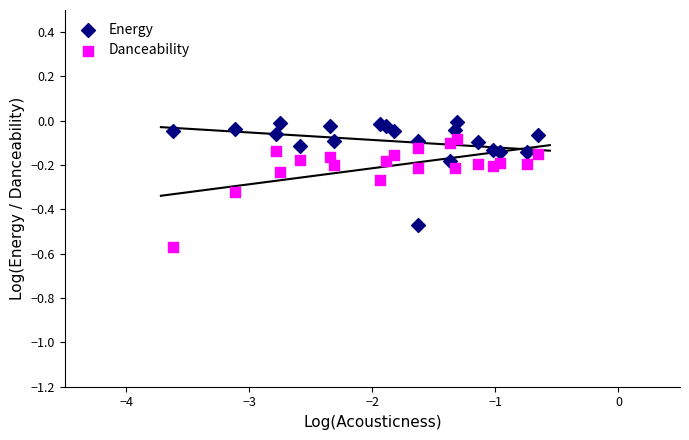

What is the X range (max minus min) for the scatter plot?

3.0